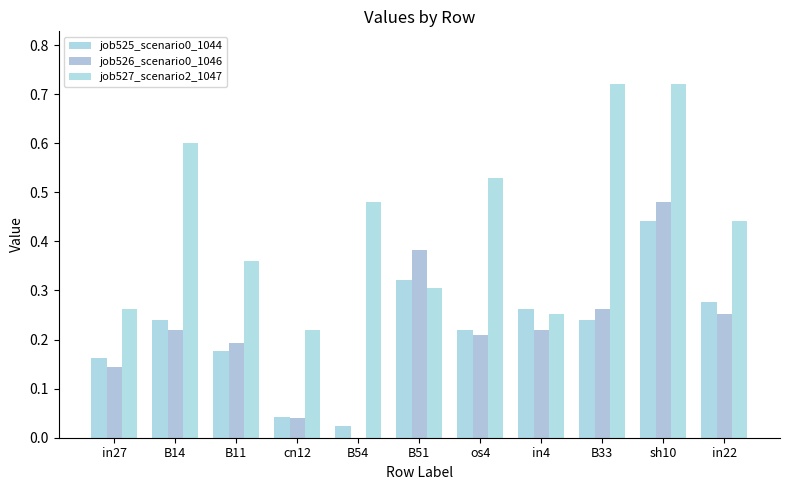

How many values in job526_scenario0_1046 are above zero?

10